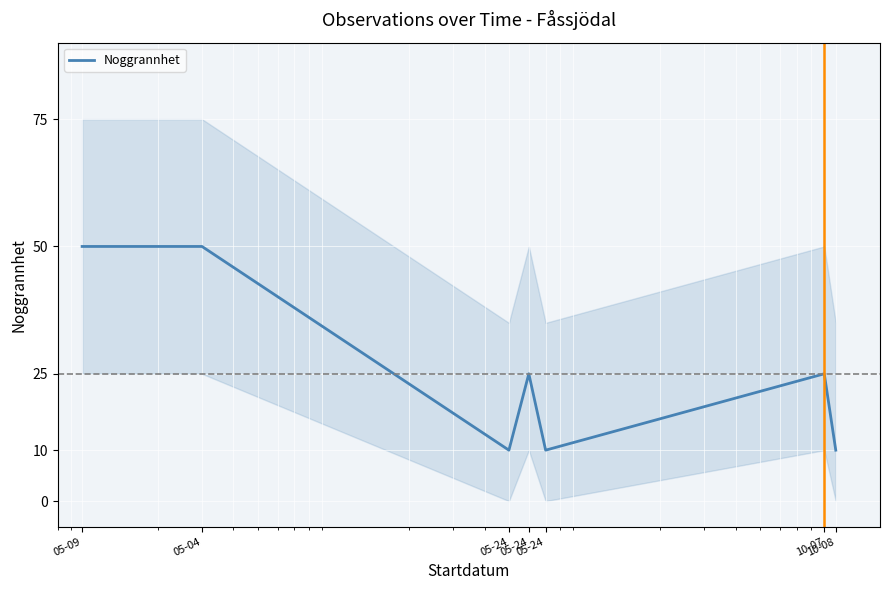

What is the average value?

26